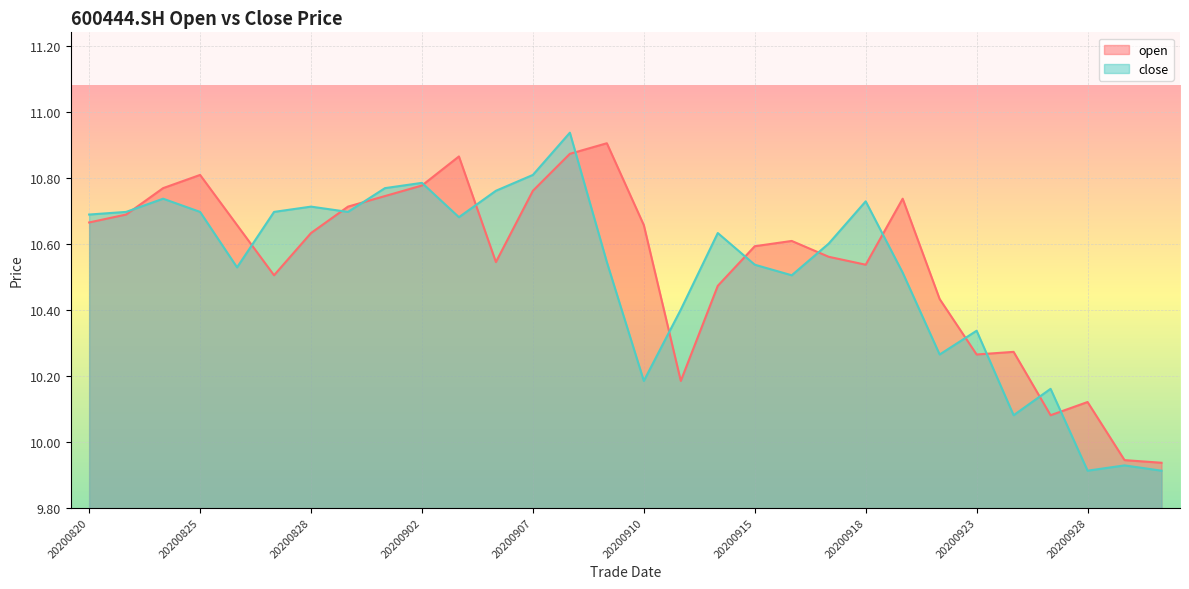

How many intersections are there between close and open?

15